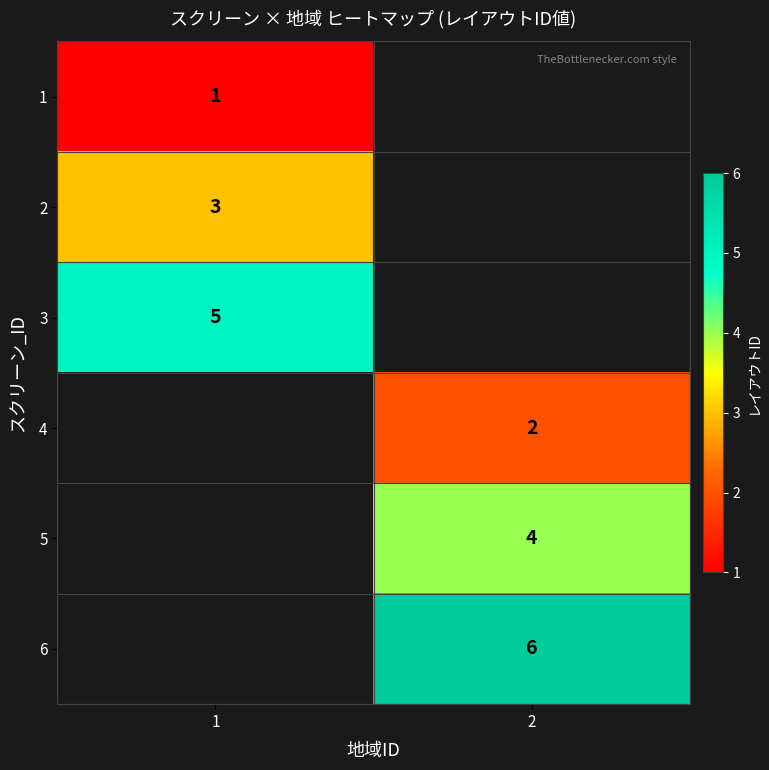

The value of 1 at 1 is 0.3. True or false?

False